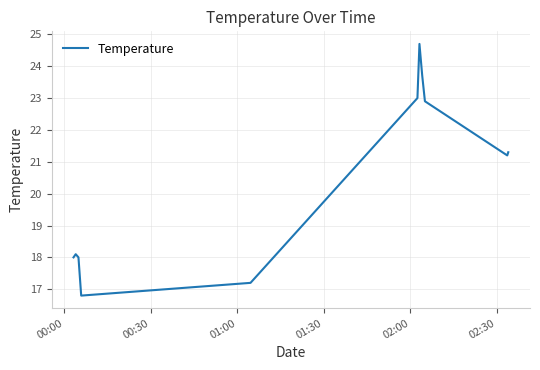

What is the smallest value displayed?

16.8